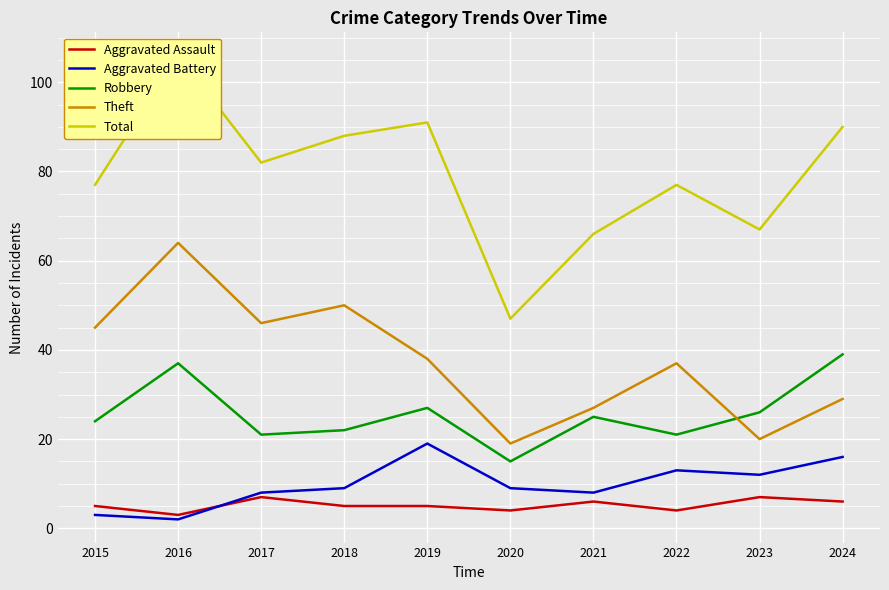

Rank the series at 2015 from highest to lowest value.

Total, Theft, Robbery, Aggravated Assault, Aggravated Battery